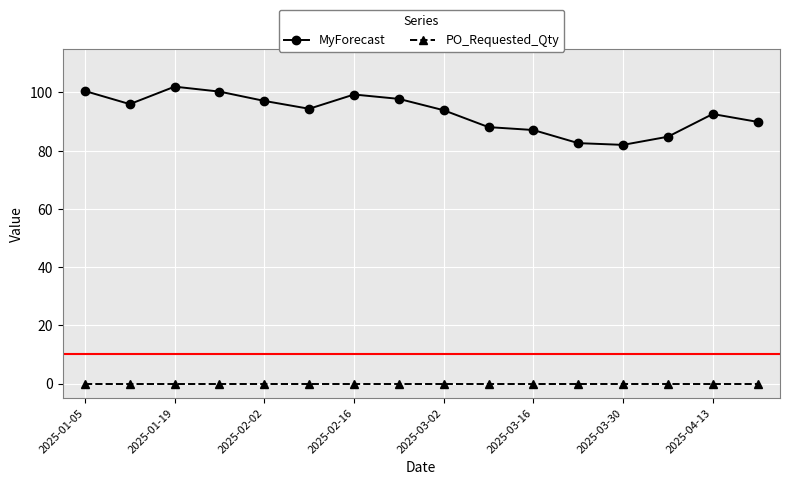

List the series in order of their peak value, lowest first.

PO_Requested_Qty, MyForecast